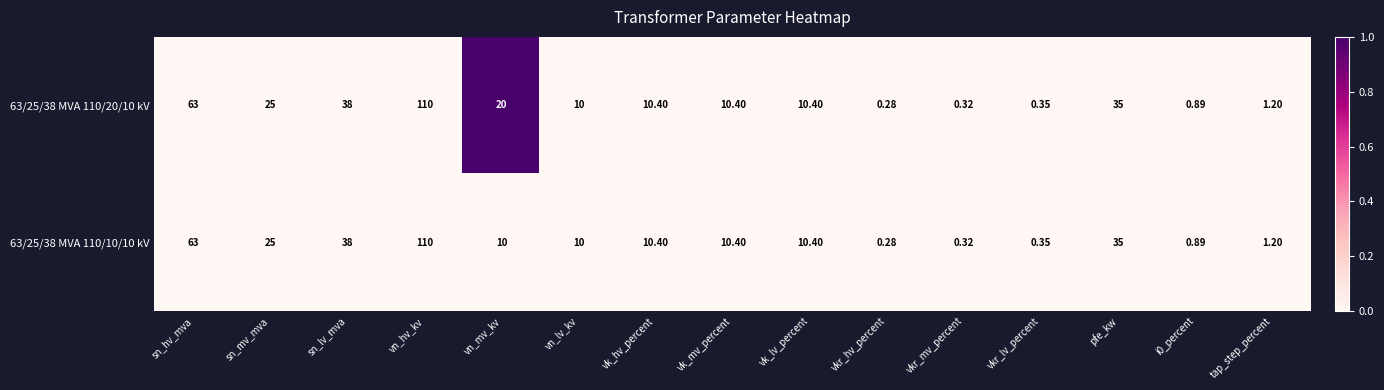

Where is 63/25/38 MVA 110/10/10 kV nearest to the value 55?

sn_hv_mva